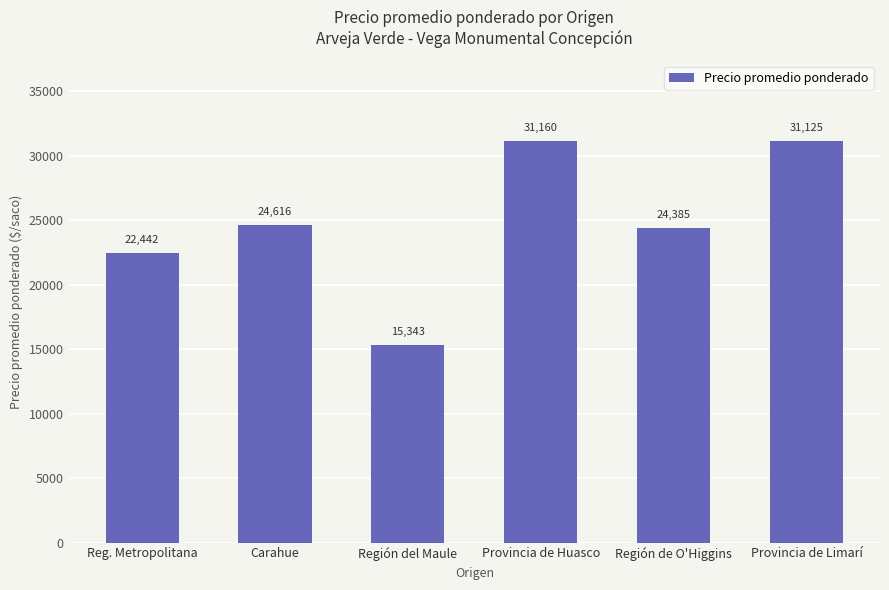

What is the change in value from Carahue to Región de O'Higgins?

-231